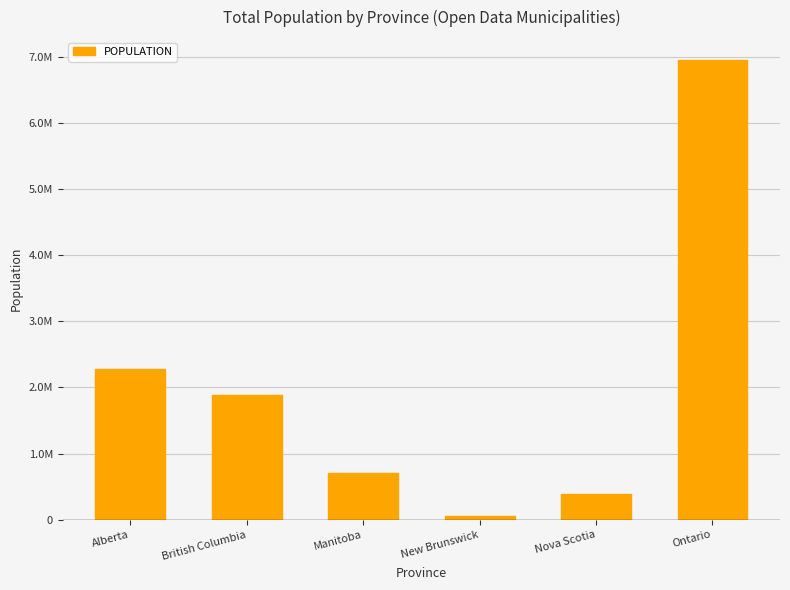

What is the label of the 5th bar from the left?

Nova Scotia